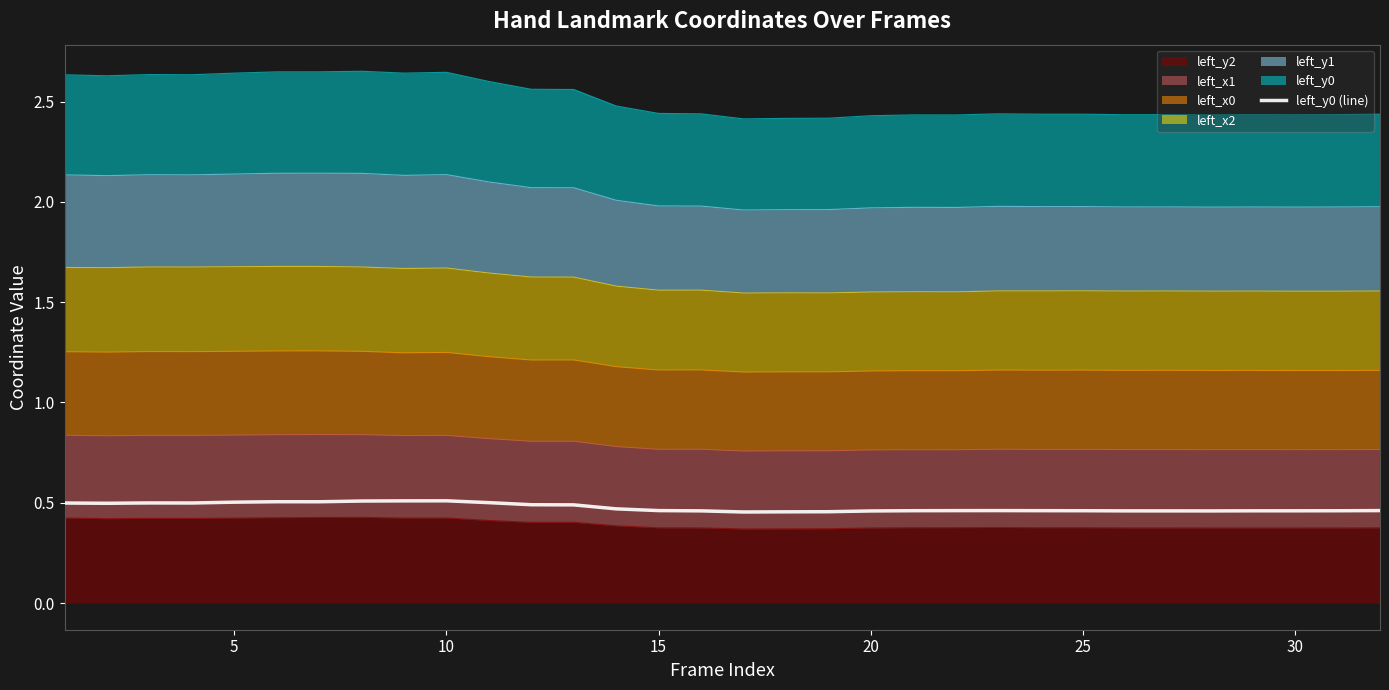

Is it true that the value at 21 is 0.8?

False